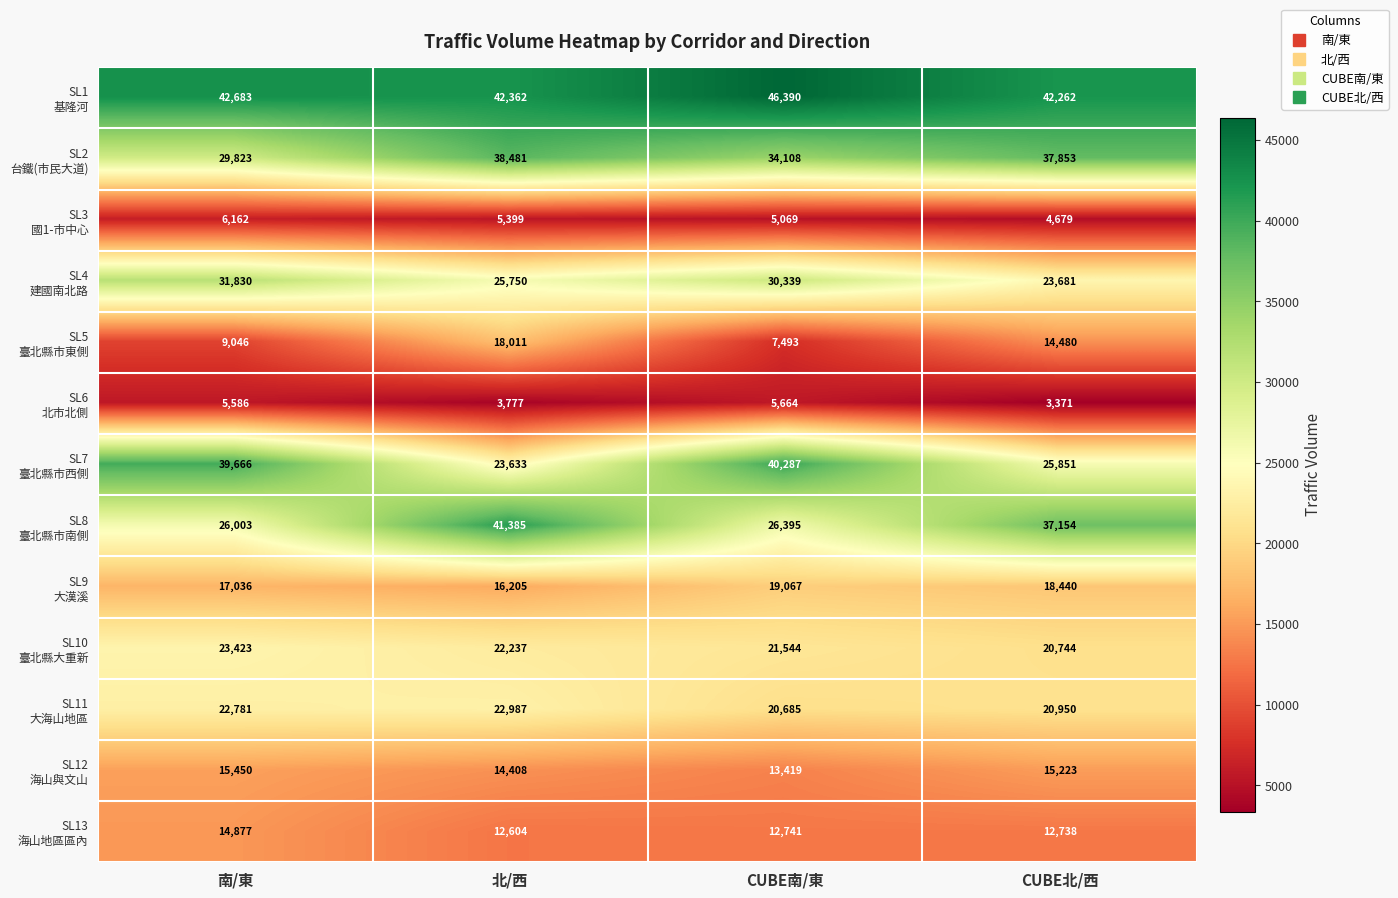

At how many categories does at least one series exceed 38782?

4